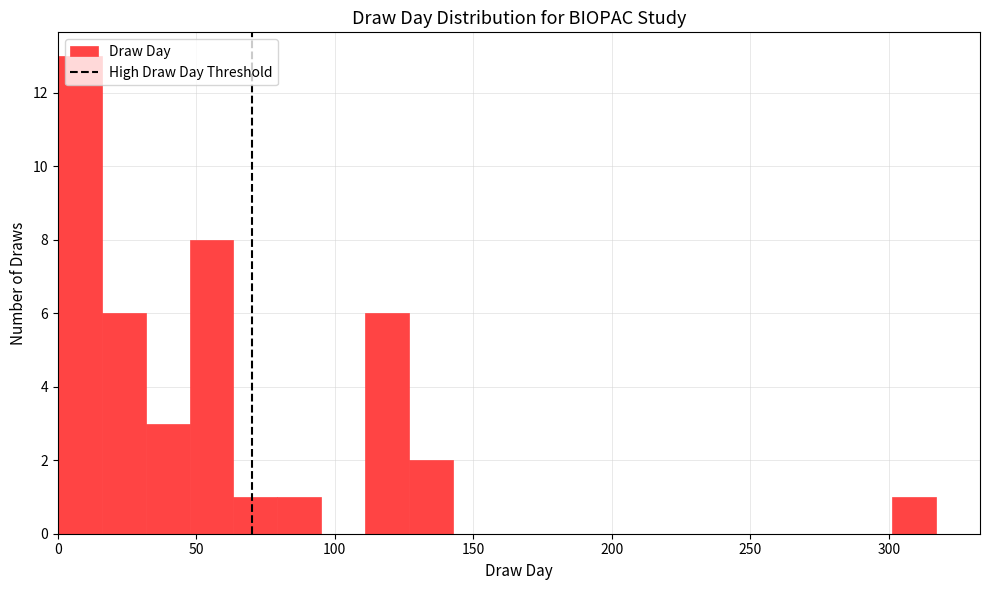

Read against the x-axis, roughly where is the centre of the tallest bar?

10